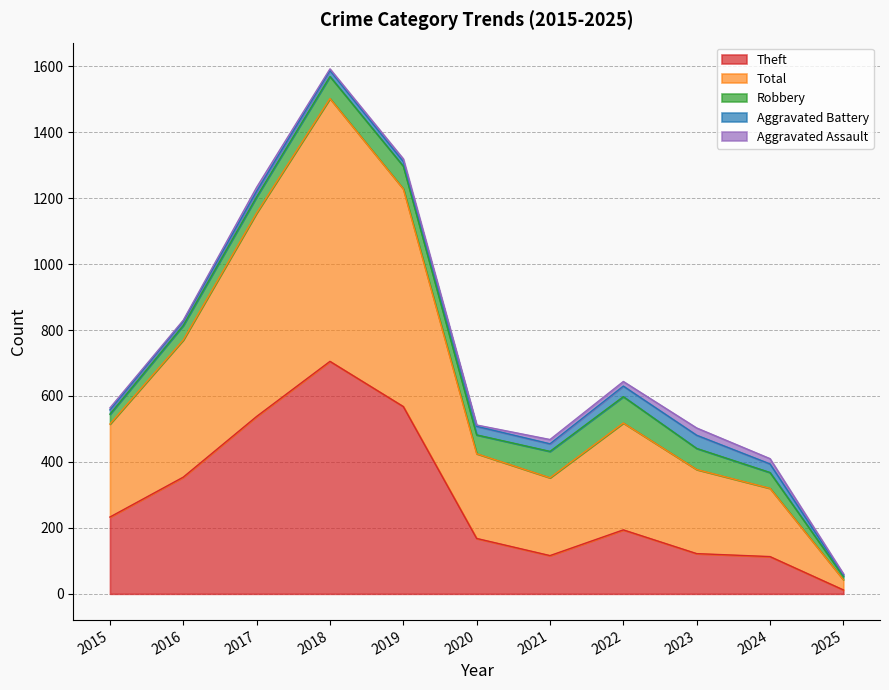

What is the average value of the Theft series?

284